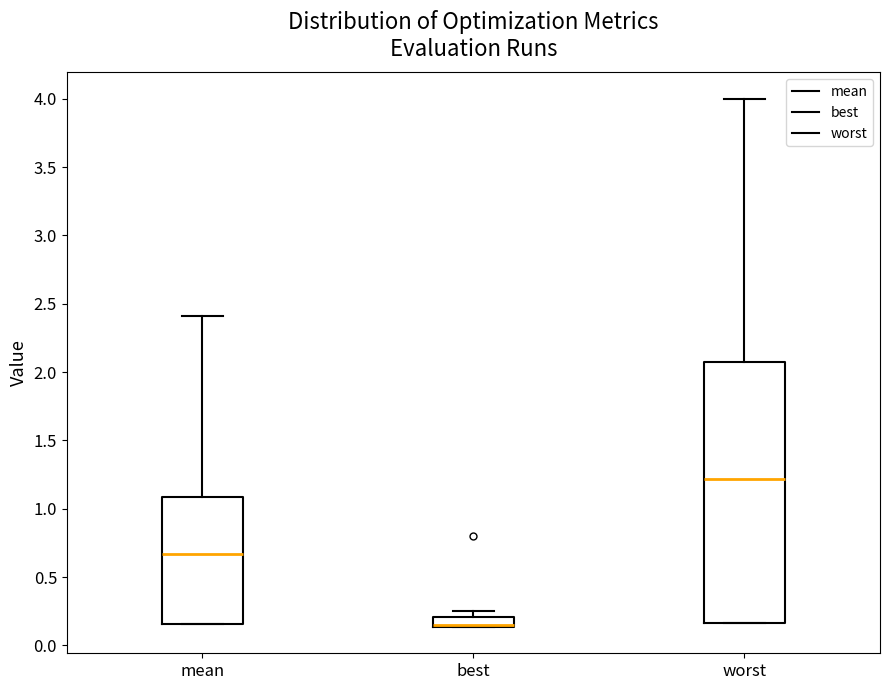

Where is the lower edge of the box for best on the y-axis? The values are not printed on the chart, so give them approximately, as read against the axis.

0.15